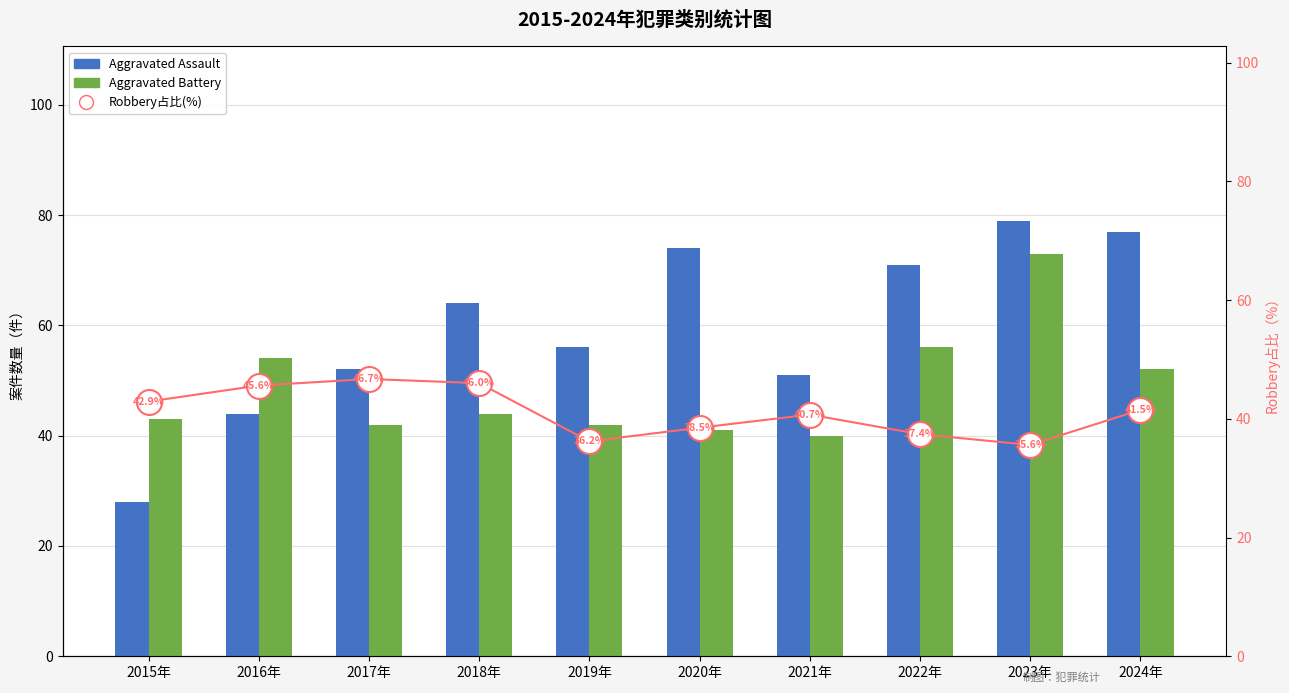

What is the sum of the Aggravated Battery values at 2020年 and 2021年?

81.0